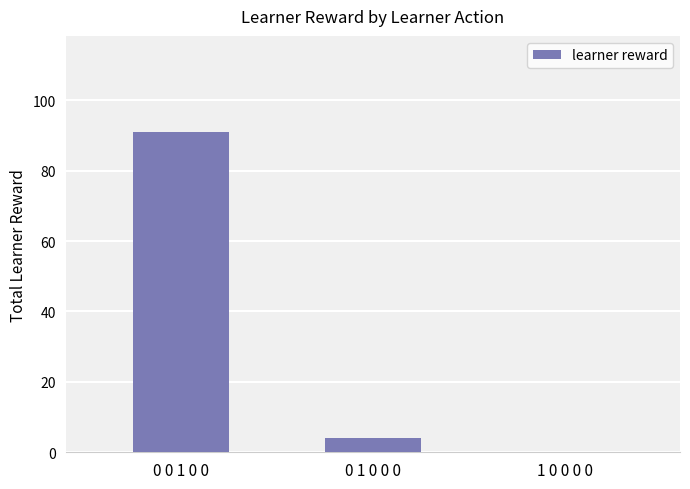

Is it true that the value at 0 0 1 0 0 is 91?

True